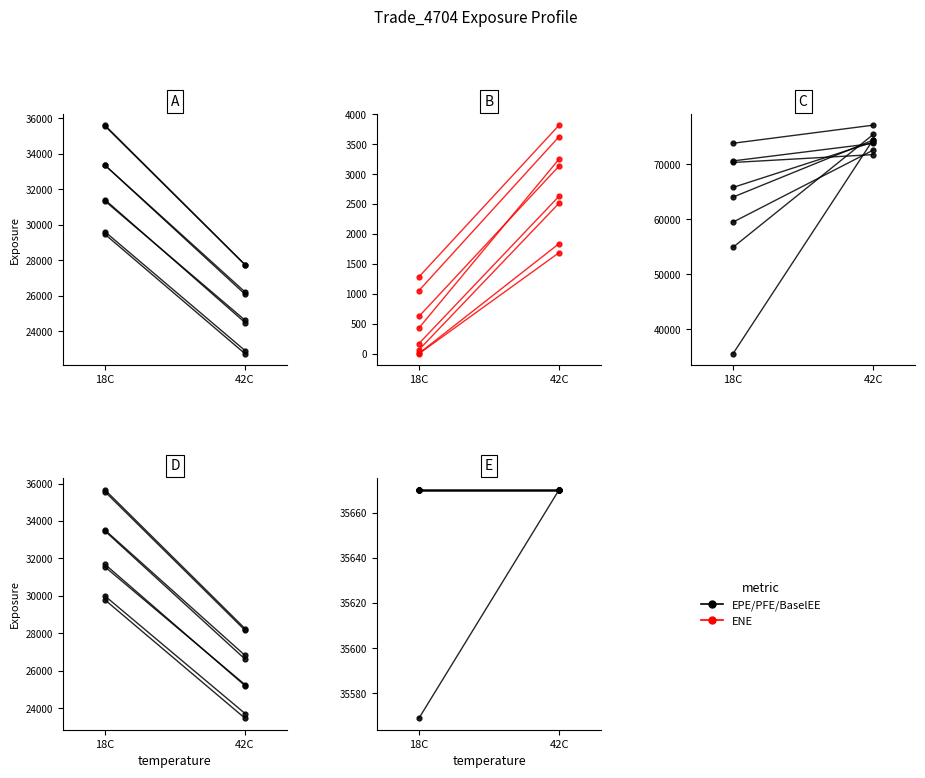

At which label does ENE first exceed 1689?

42C